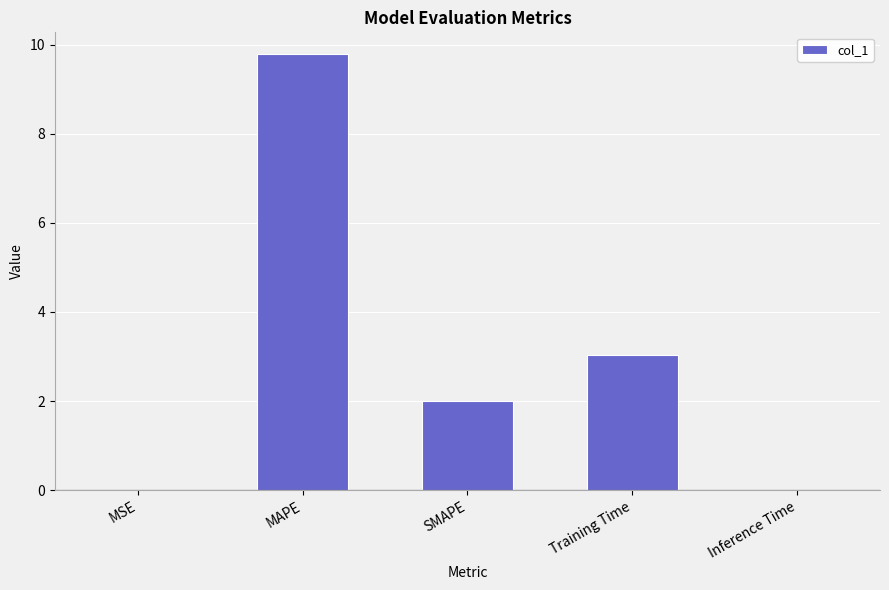

What is the sum of all values?

14.8